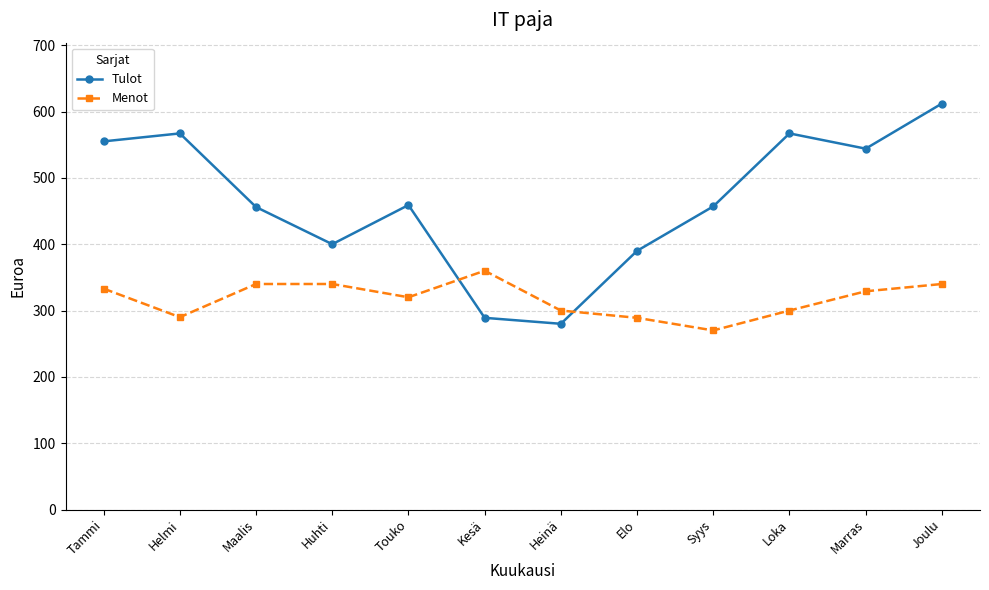

How many times do Menot and Tulot cross each other?

2